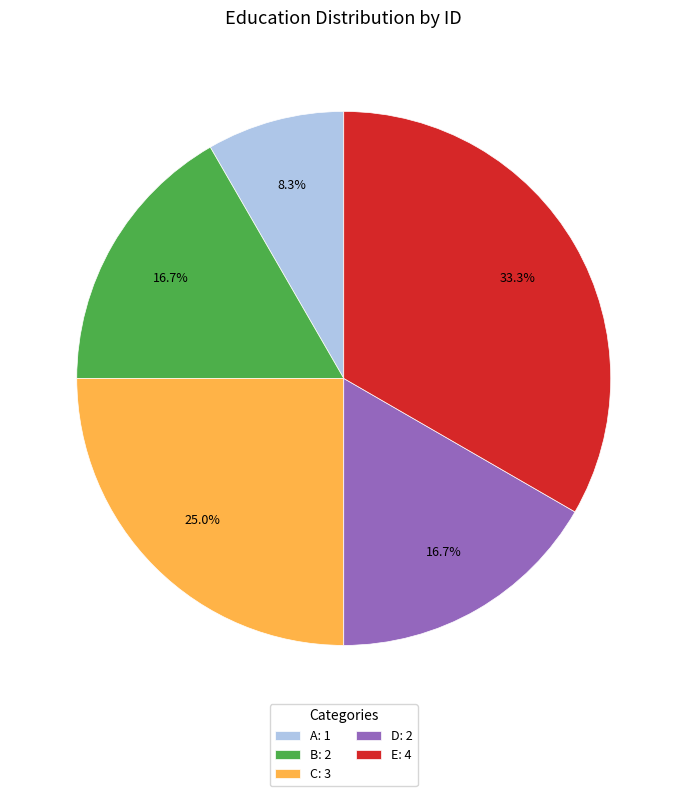

True or false: A accounts for 8% of the total.

True